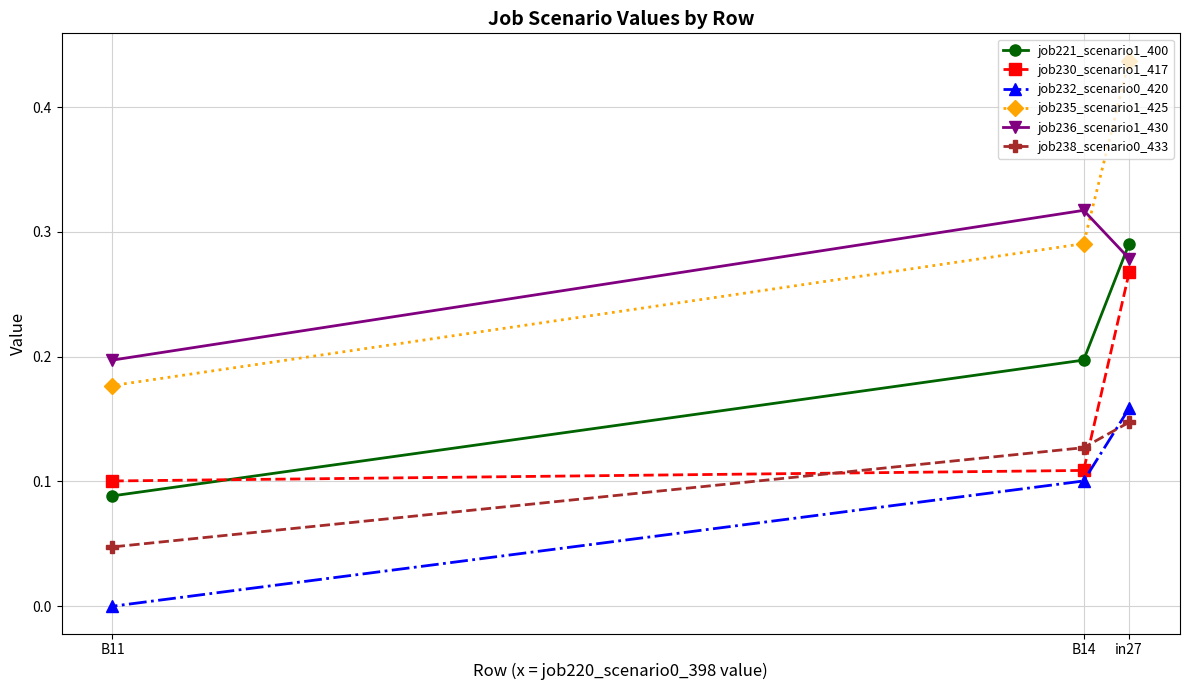

Read the job235_scenario1_425 value at B14.

0.3